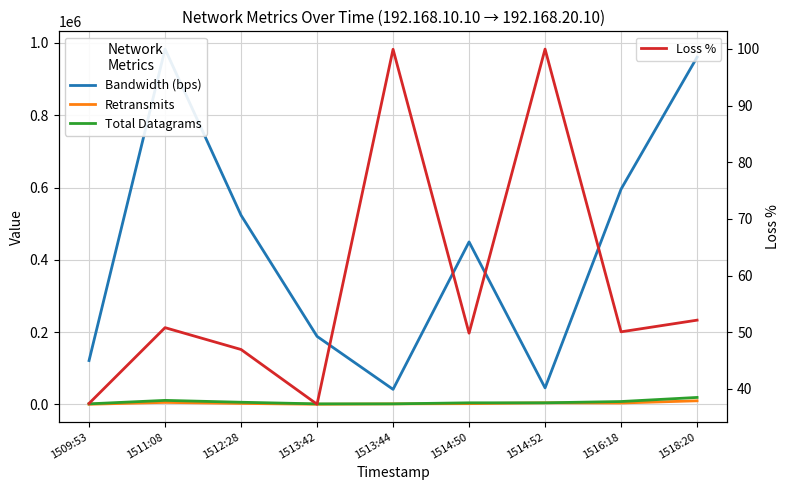

At which category is the sum across all series the highest?

1511:08